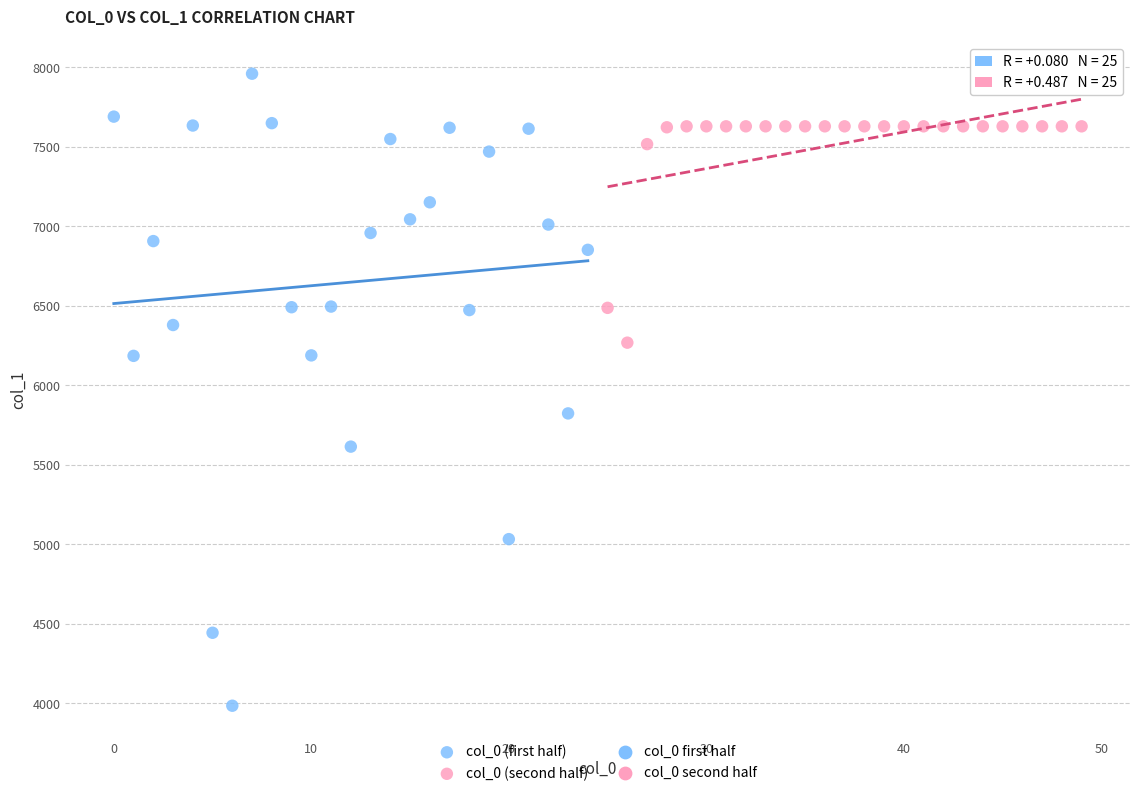

Which series contains the highest Y value?

col_0 (first half)